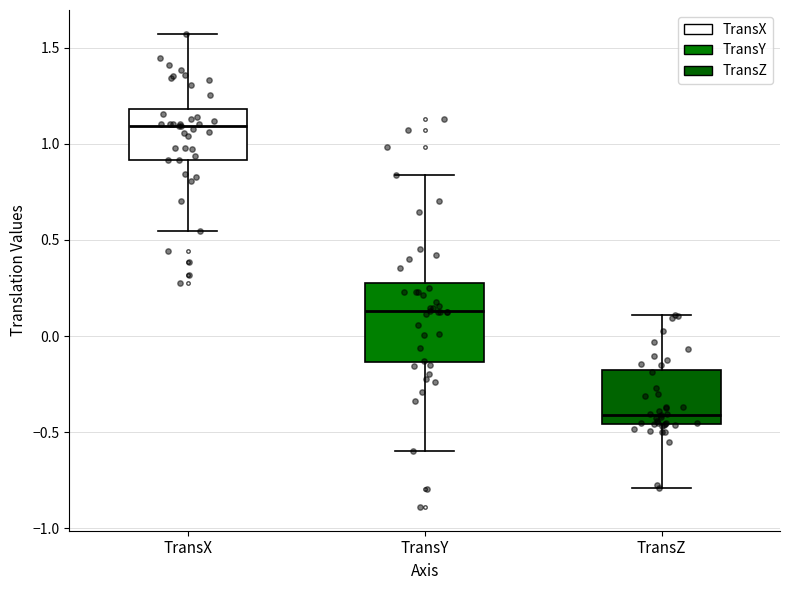

Which box has the lowest median line?

TransZ